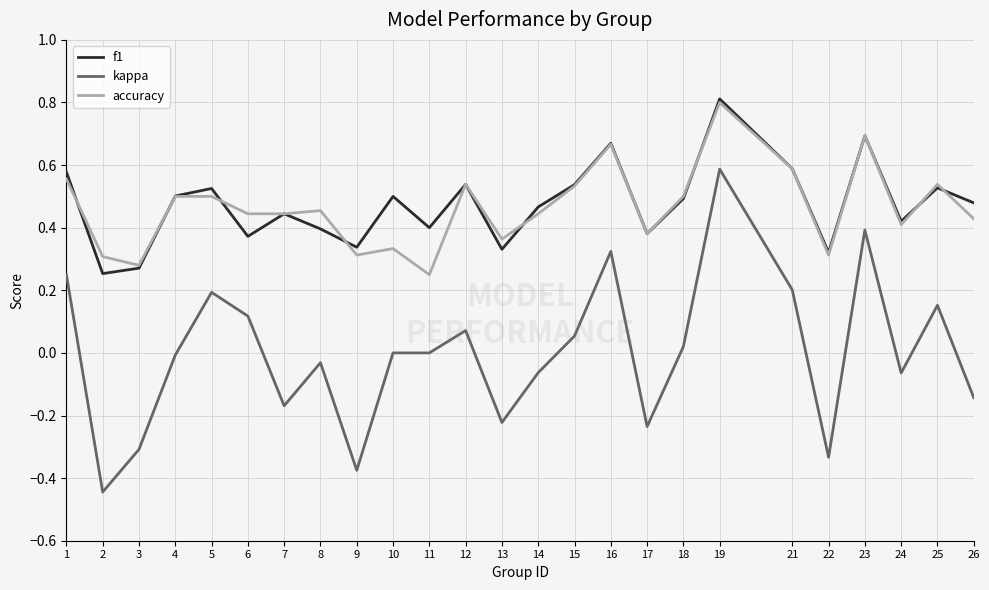

Count the number of data series in this chart.

3